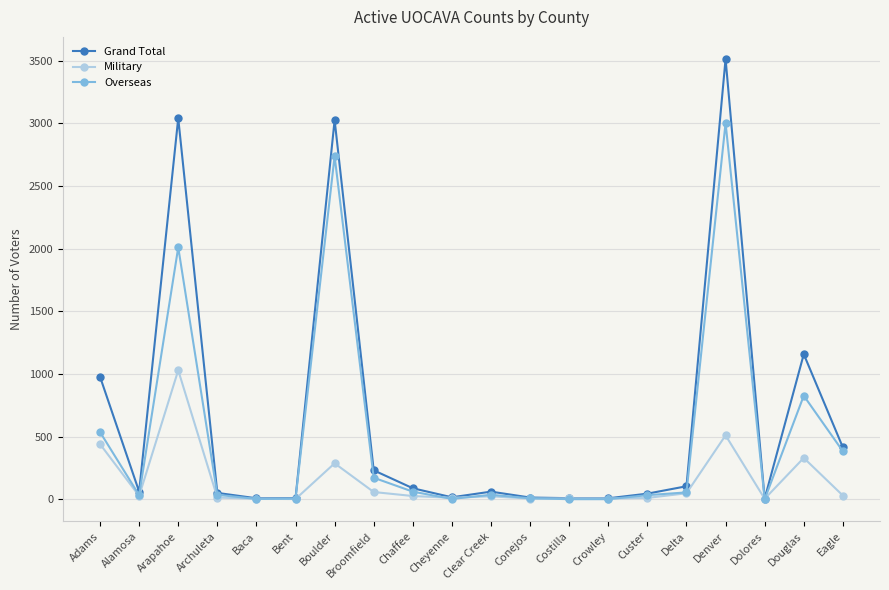

What is the maximum value for Grand Total?

3513